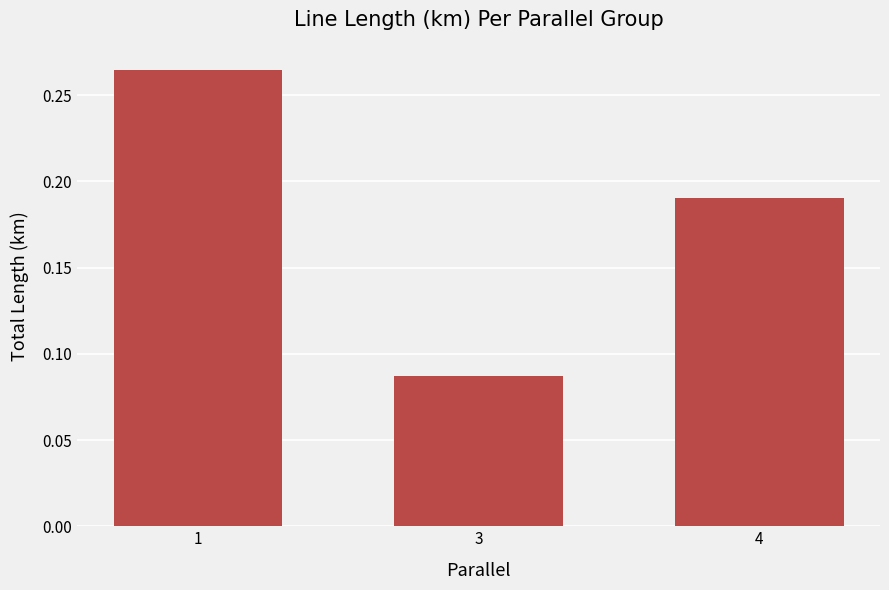

Where is the data nearest to the value 0?

3